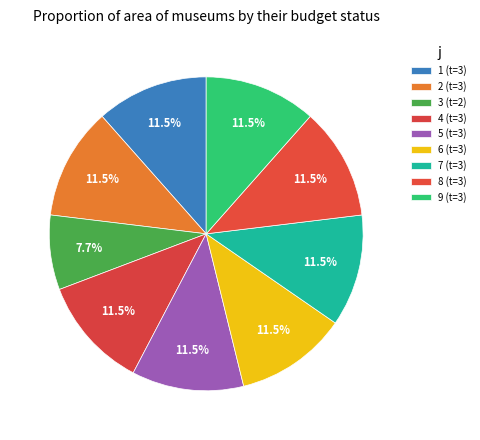

How many slices are in this pie chart?

9